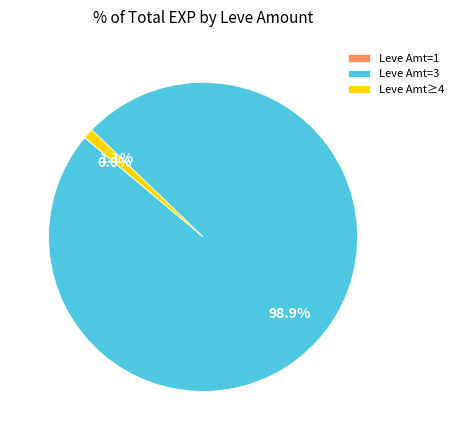

Between Leve Amt=3 and Leve Amt≥4, which is larger?

Leve Amt=3